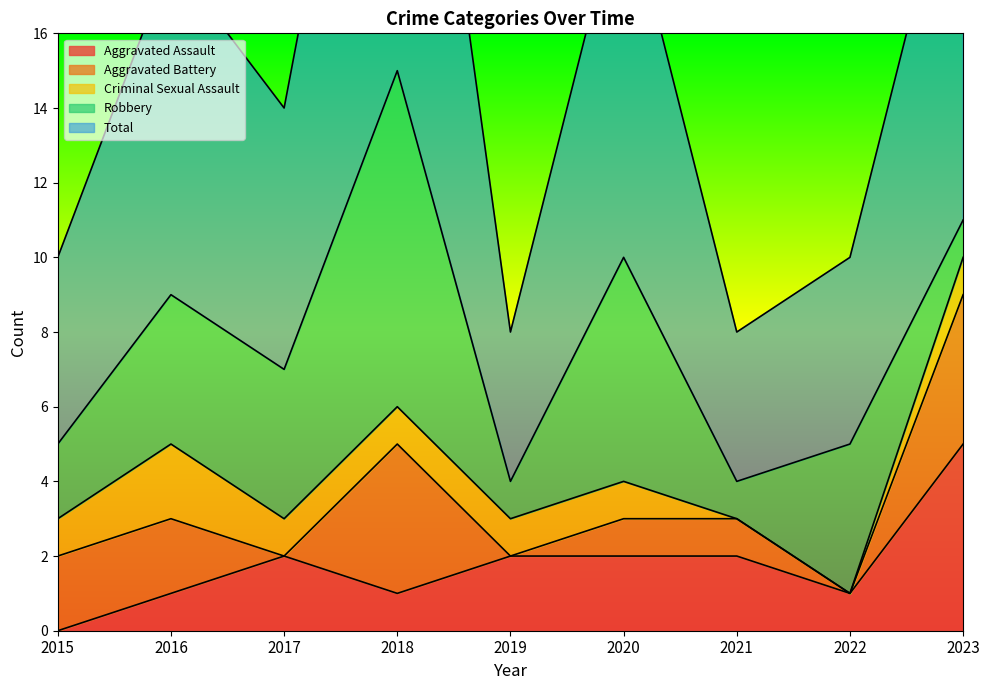

True or false: Aggravated Assault has a value of 0 at 2022.

False